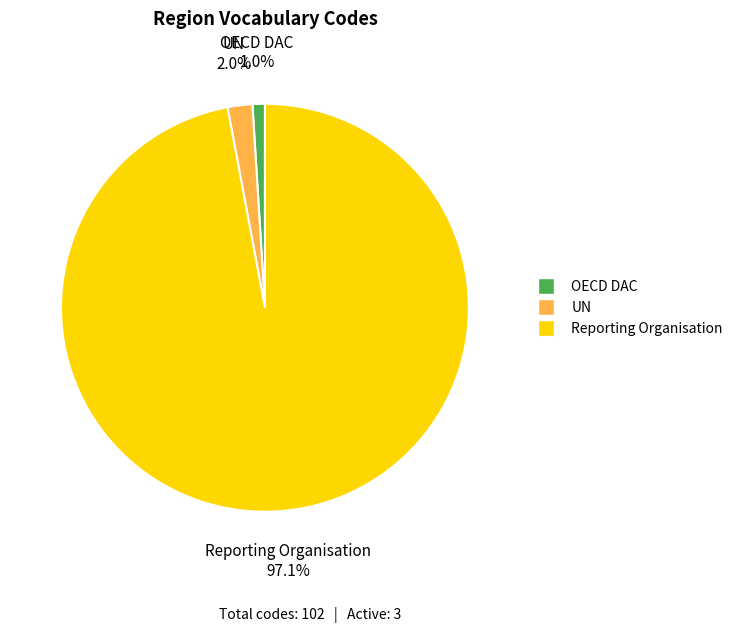

Which category has the smallest portion of the pie?

OECD DAC